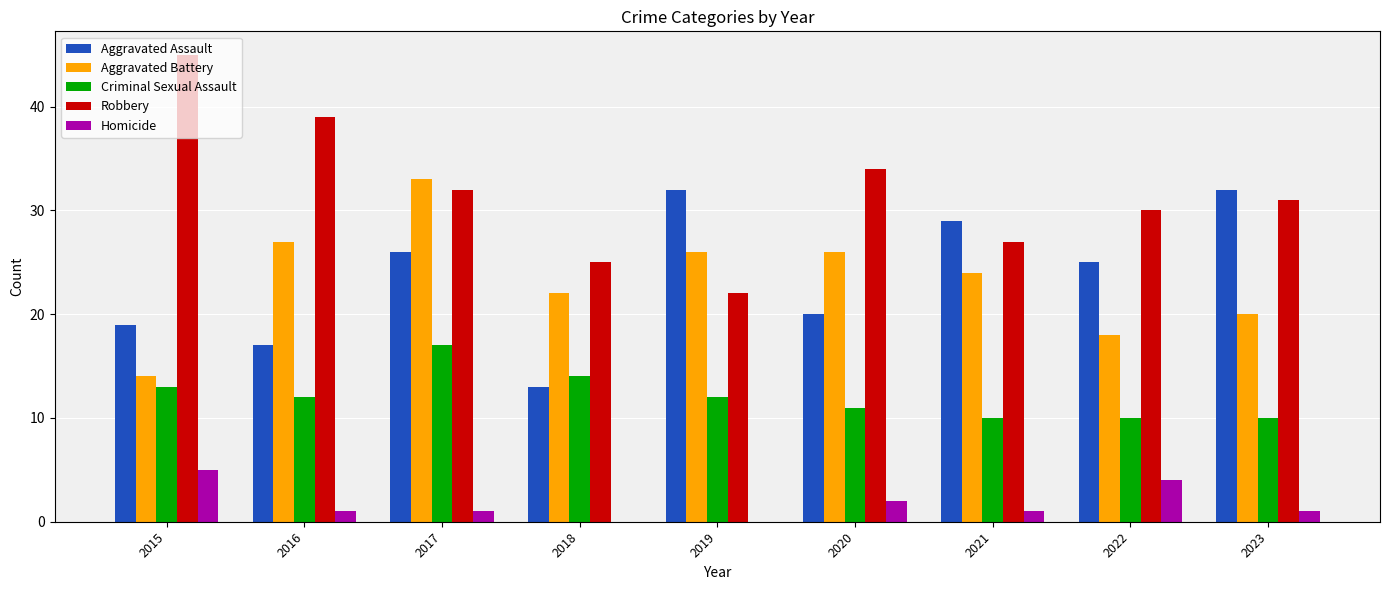

What is the sum of the Aggravated Assault values at 2020 and 2019?

52